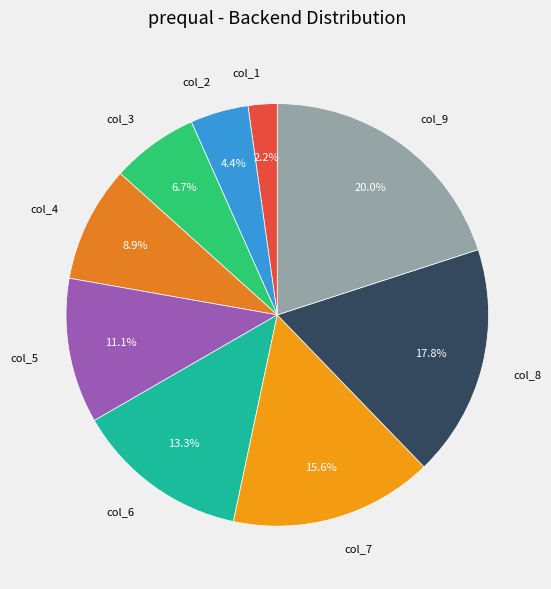

Which category has the biggest portion of the pie?

col_9